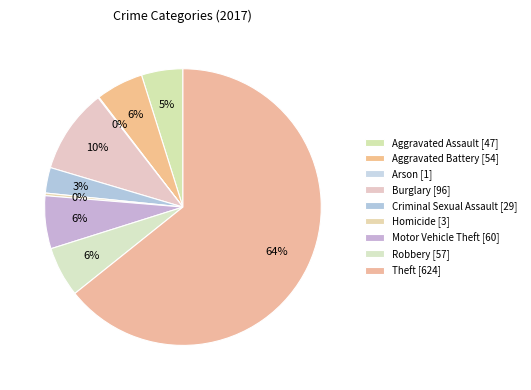

What is the largest slice in the pie chart?

Theft